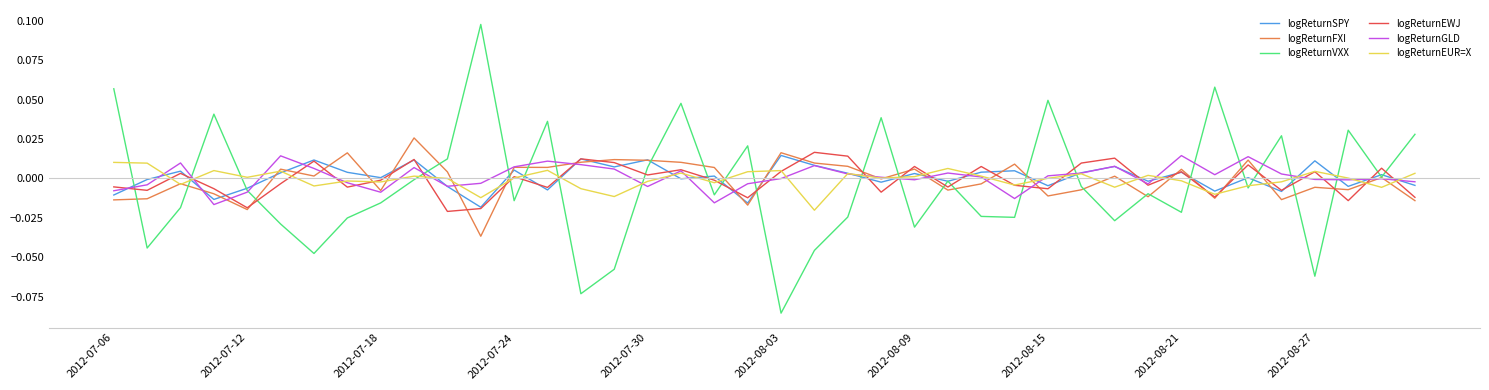

Which series has the largest range (max minus min)?

logReturnVXX